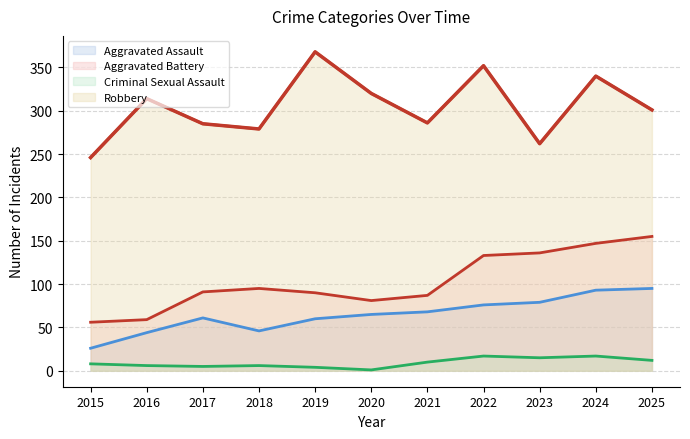

At which category does Aggravated Battery reach its first local peak?

2018